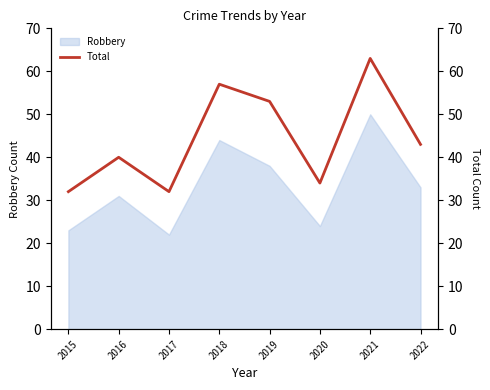

True or false: Robbery has a value of 38 at 2019.

True